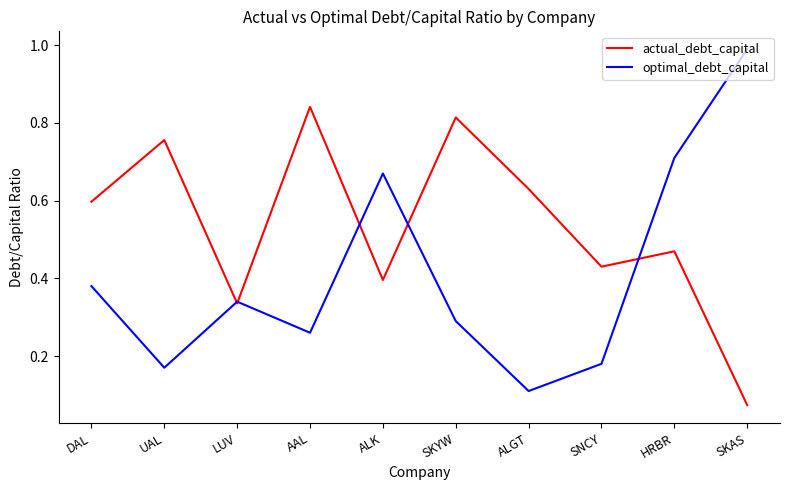

What are all the series names shown in the legend?

actual_debt_capital, optimal_debt_capital